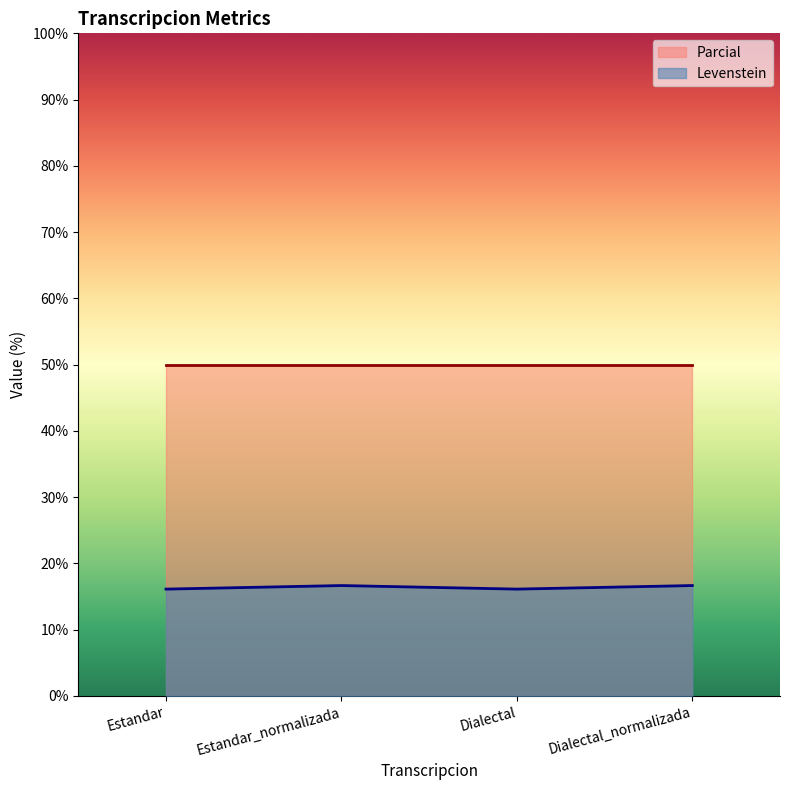

Reading right to left, extract all data points from this chart.

16.7	16.1	16.7	16.1